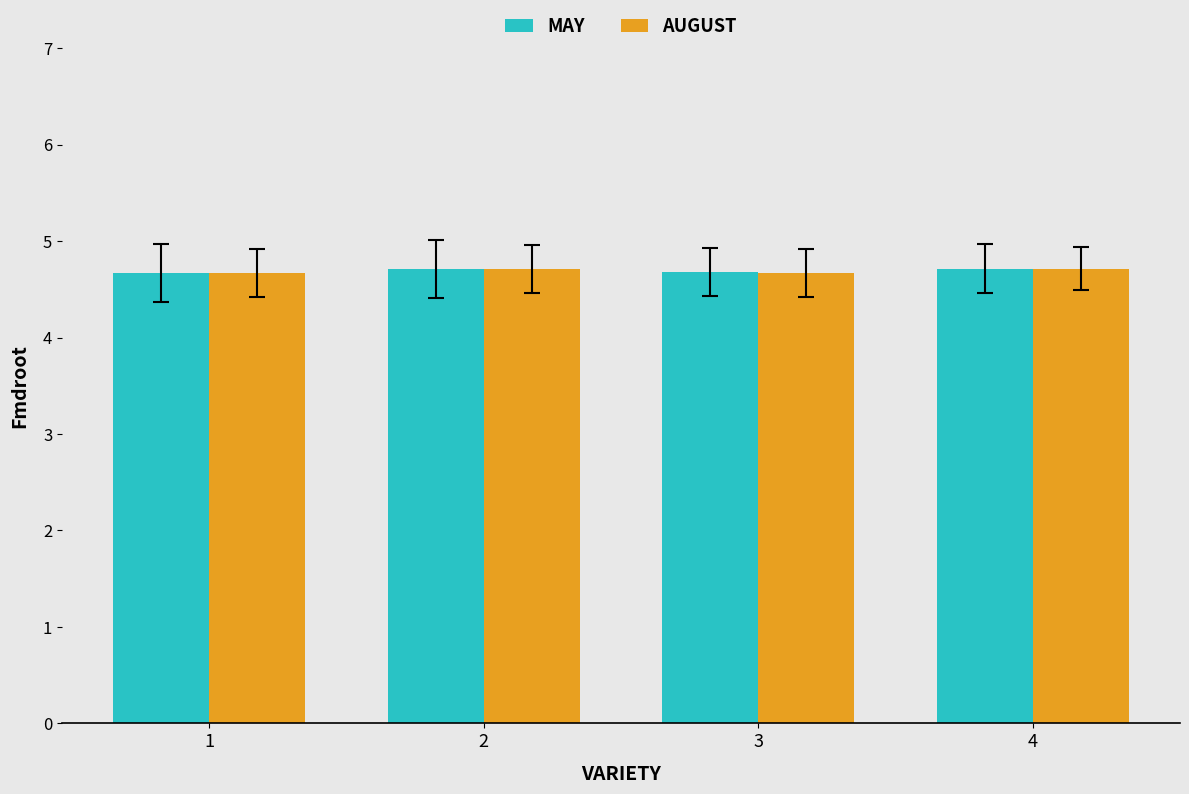

Reading left to right, extract all data points from this chart.

MAY: 1=4.7	2=4.7	3=4.7	4=4.7
AUGUST: 1=4.7	2=4.7	3=4.7	4=4.7